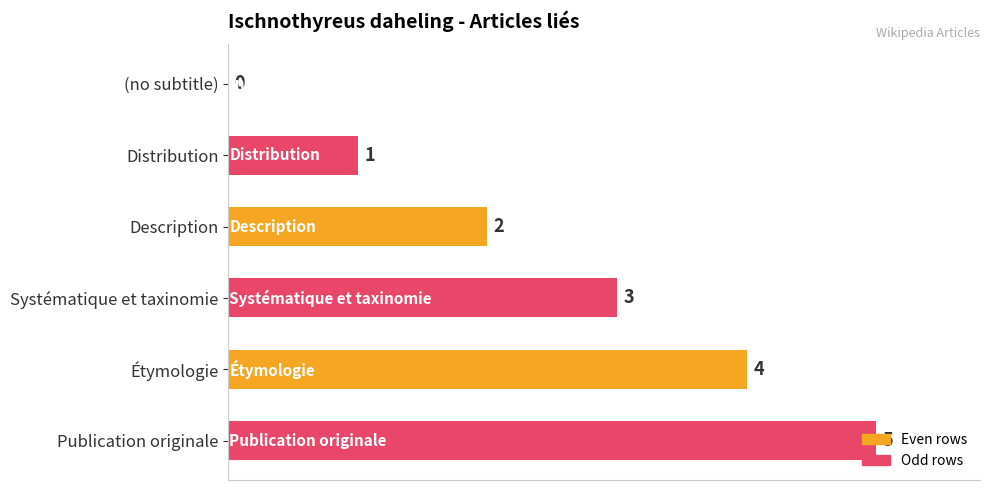

What is the sum of the values at Distribution and Étymologie?

5